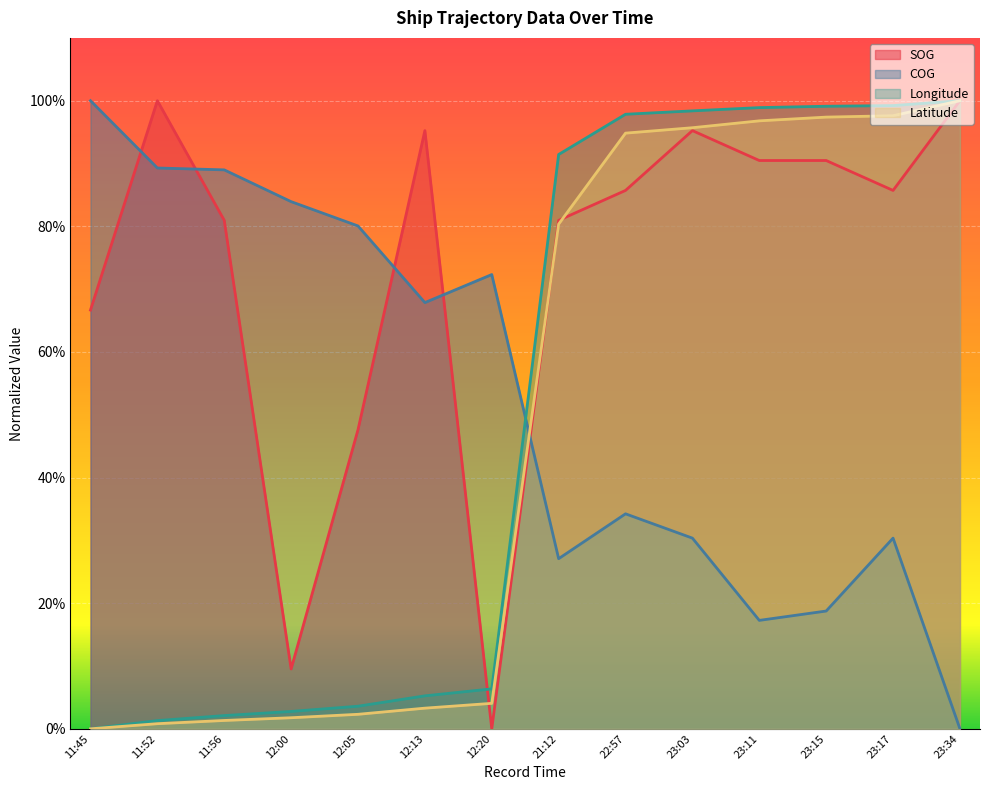

What is the maximum value shown in the chart?

100.0